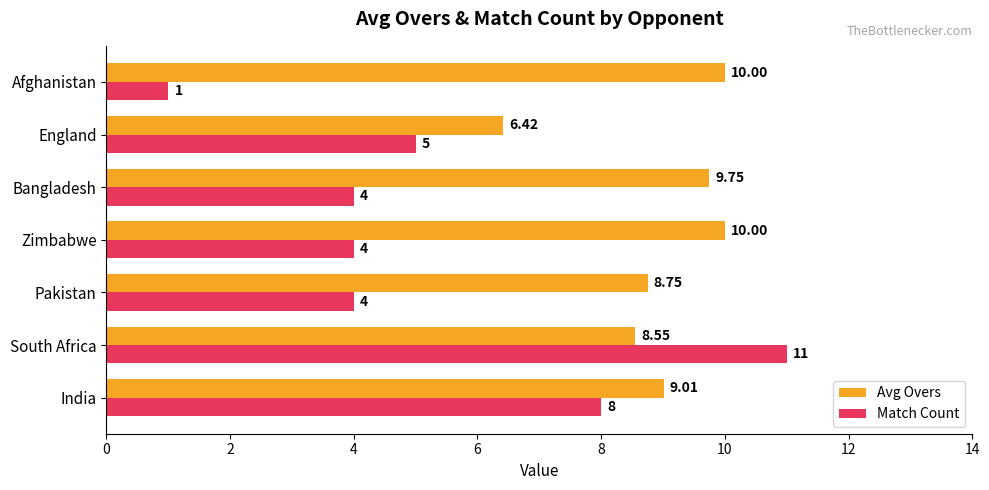

What is the sum of all Avg Overs values?

62.5